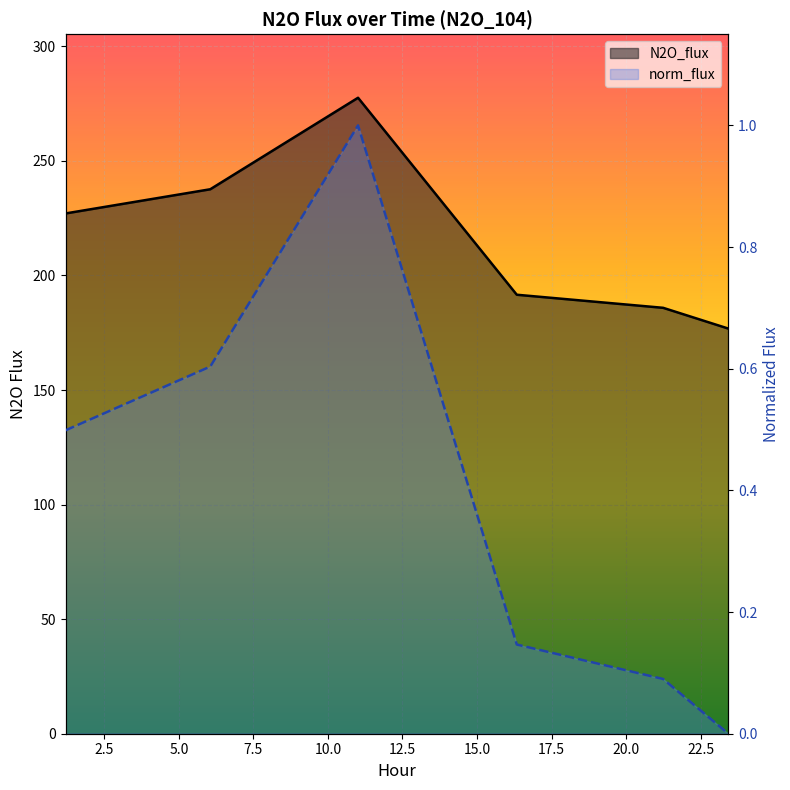

True or false: norm_flux and N2O_flux intersect in this chart.

False